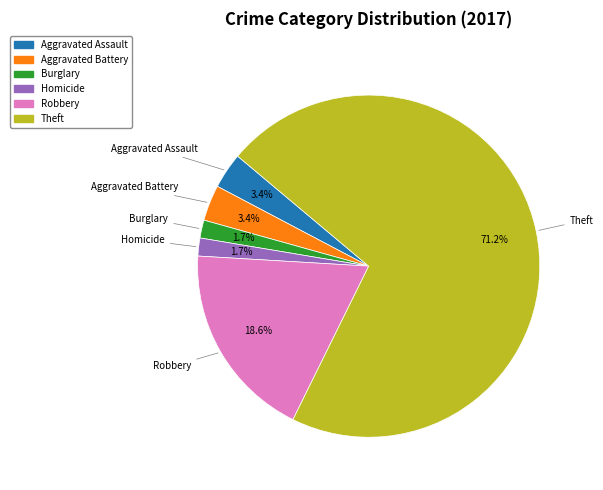

Count the number of slices in the pie.

6